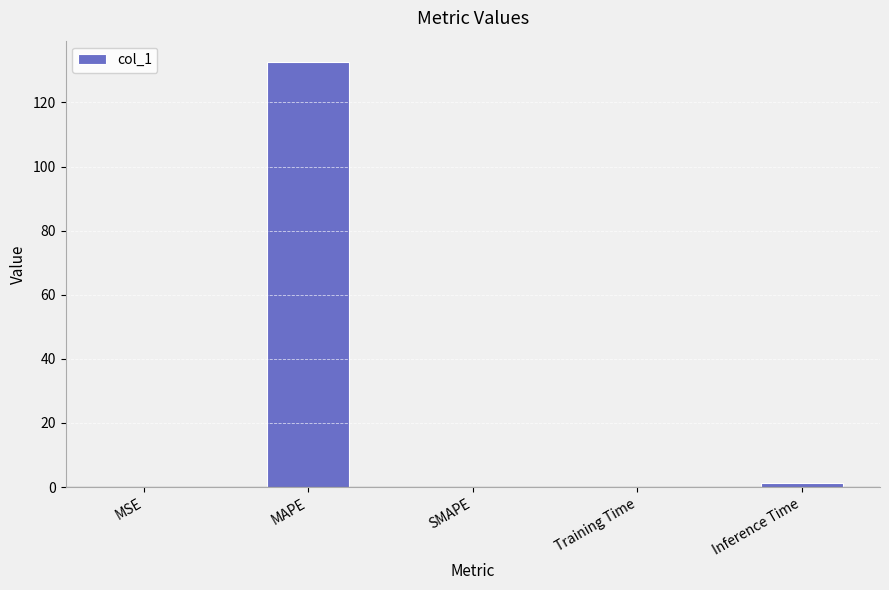

What is the maximum value shown in the chart?

132.6